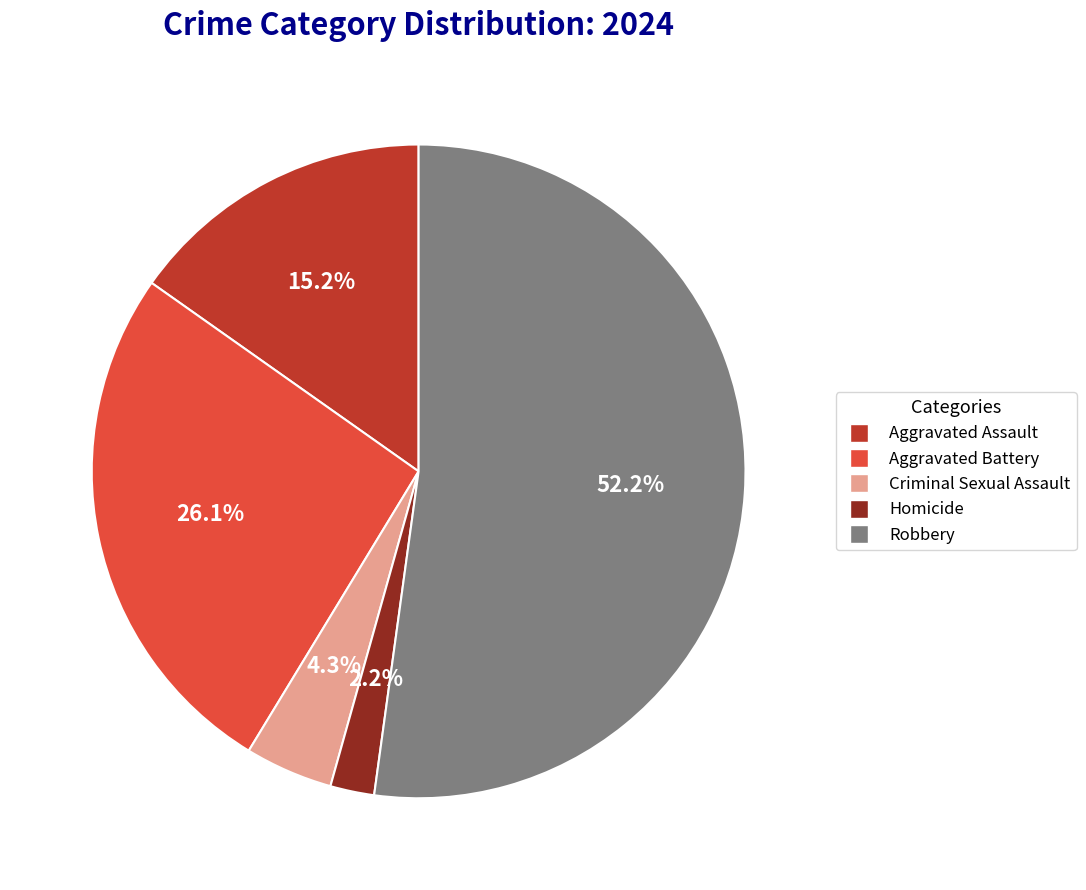

Does Robbery represent more than half of the total?

Yes